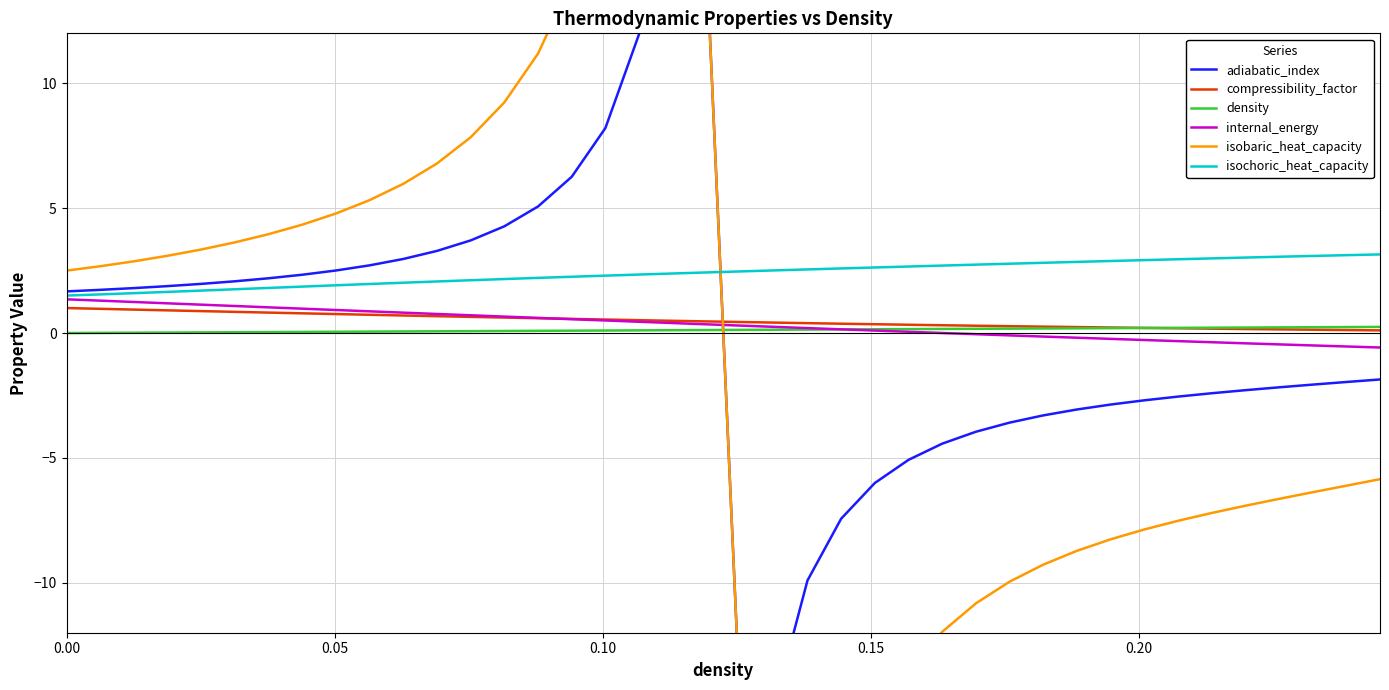

What is the average value of the isochoric_heat_capacity series?

2.4